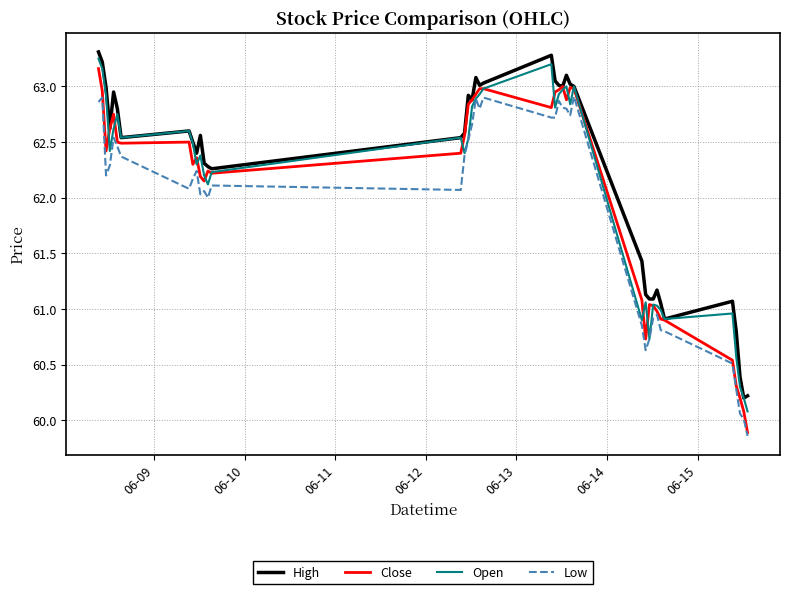

What are all the series names shown in the legend?

High, Close, Open, Low